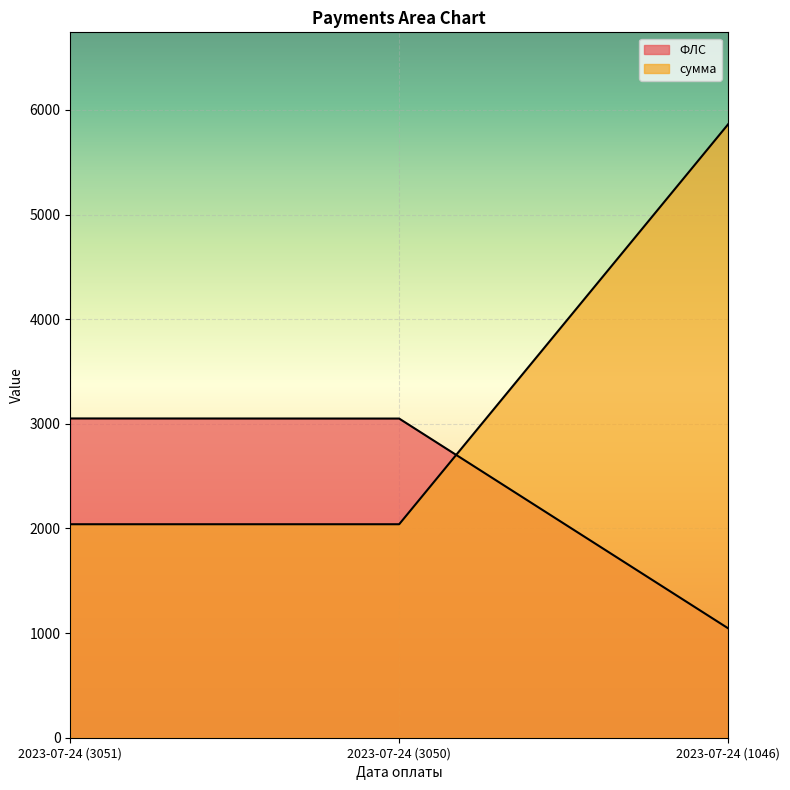

Reading left to right, extract all data points from this chart.

ФЛС: 2023-07-24 (3051)=3051.0	2023-07-24 (3050)=3050.0	2023-07-24 (1046)=1046.0
сумма: 2023-07-24 (3051)=2040.1	2023-07-24 (3050)=2040.1	2023-07-24 (1046)=5861.7